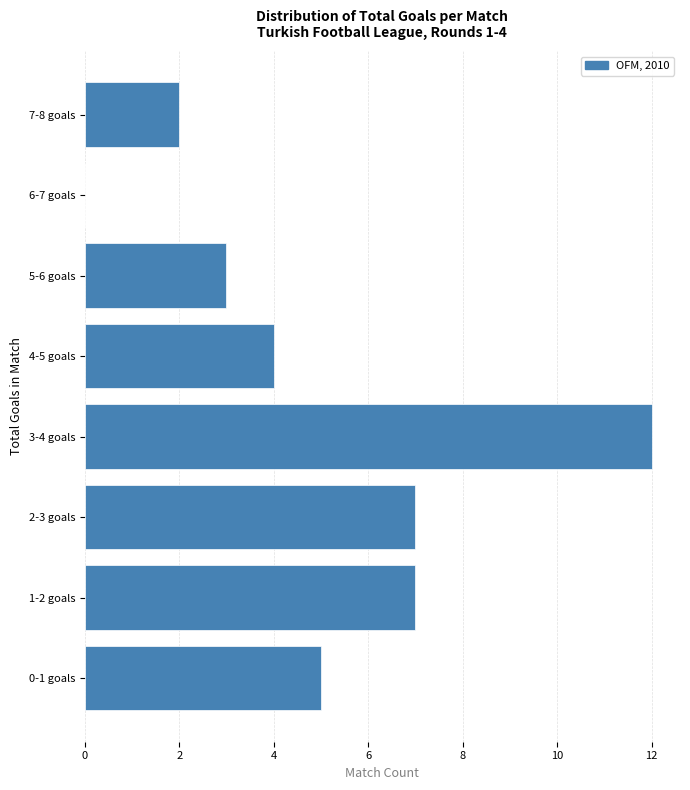

Reading top to bottom, list all the values displayed in this chart.

7-8 goals=2	6-7 goals=0	5-6 goals=3	4-5 goals=4	3-4 goals=12	2-3 goals=7	1-2 goals=7	0-1 goals=5